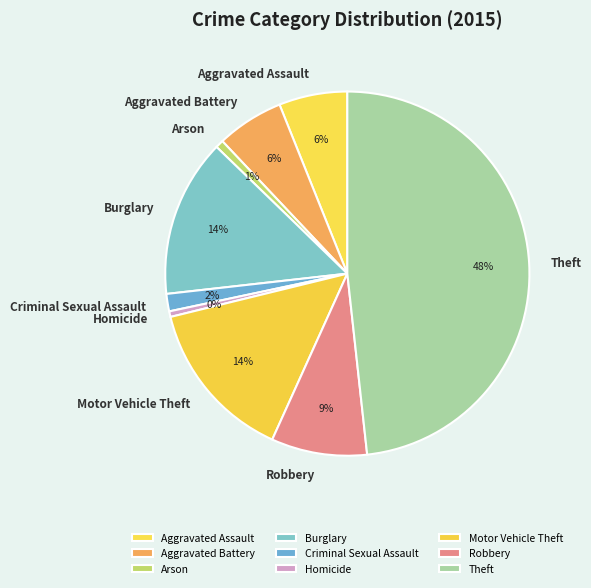

The Robbery slice represents 9% of the pie. True or false?

True